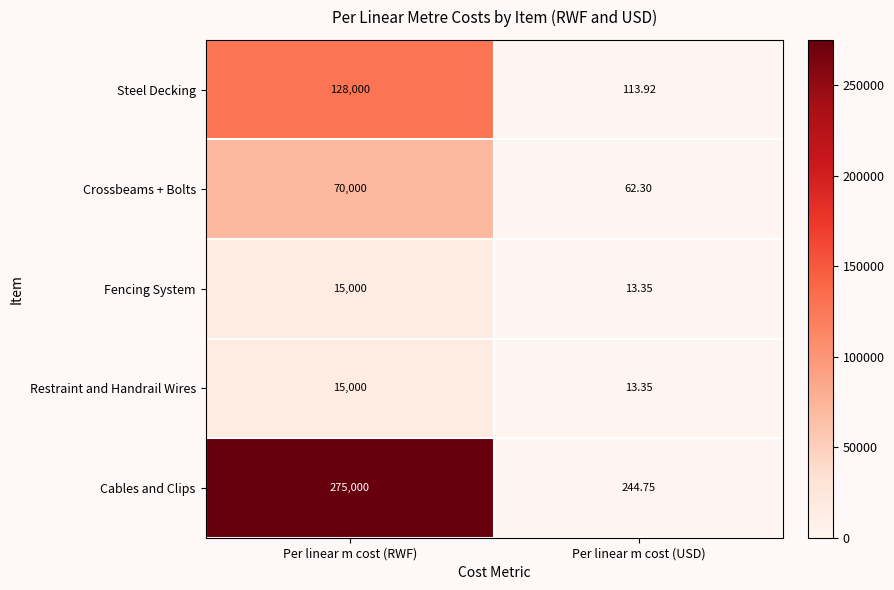

What is the spread (max minus min) of values at Per linear m cost (RWF)?

260000.0